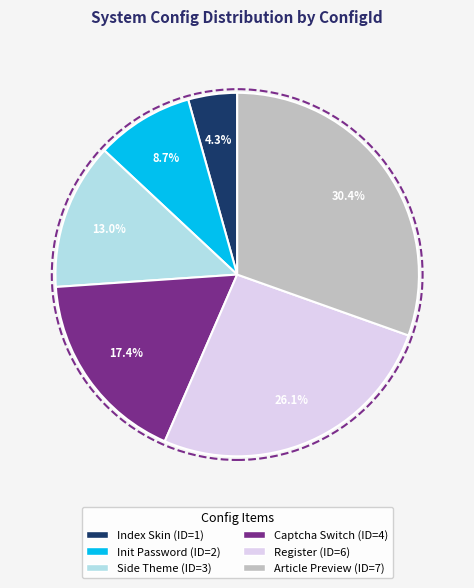

Is there any slice that represents more than half of the pie?

No